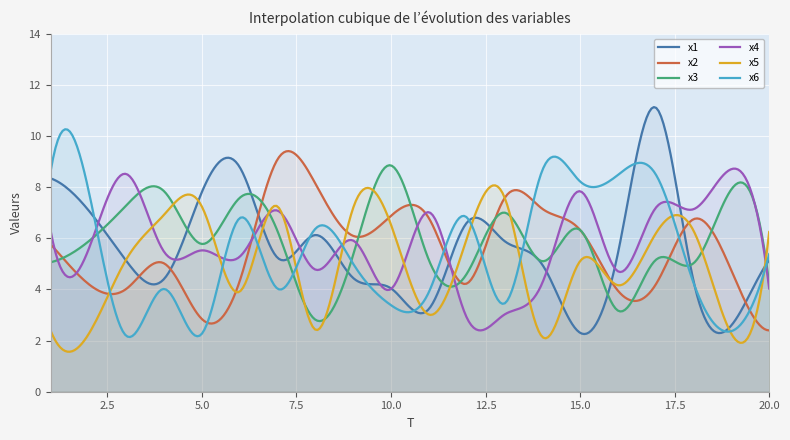

What is the highest value of the x3 series?

8.9